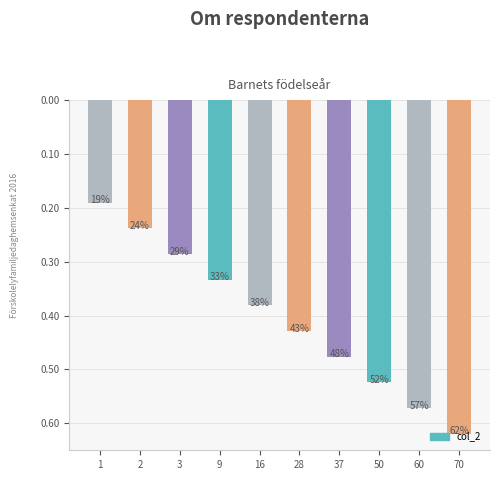

Which has a higher value, 3 or 1?

3